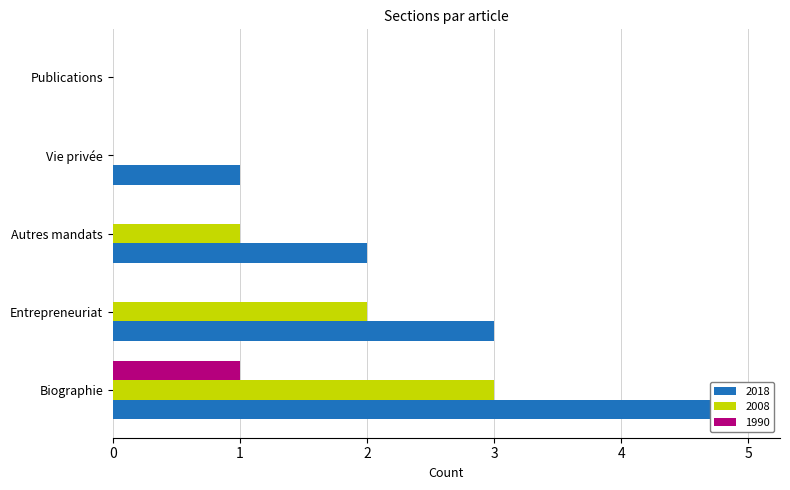

What is the difference between the highest and lowest values at Autres mandats?

2